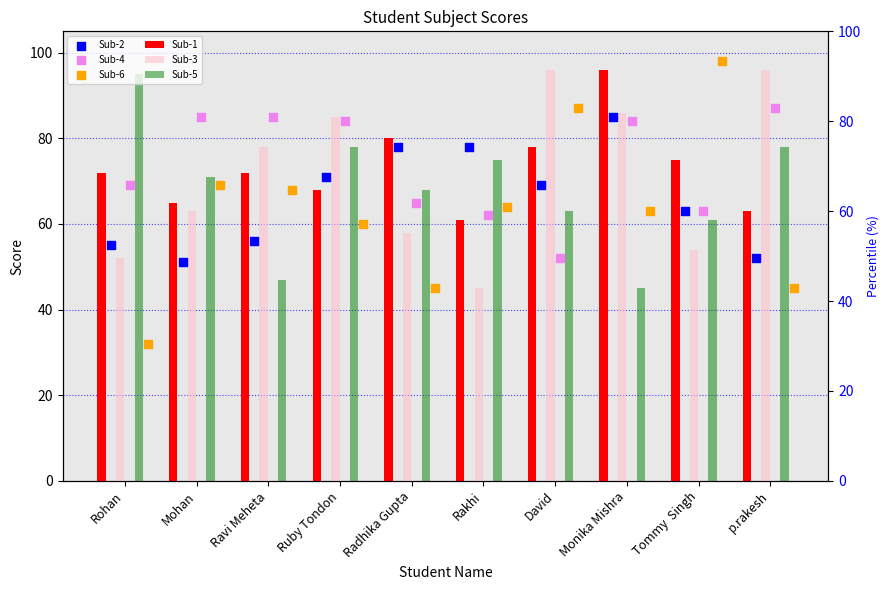

At how many categories does at least one series exceed 49?

10